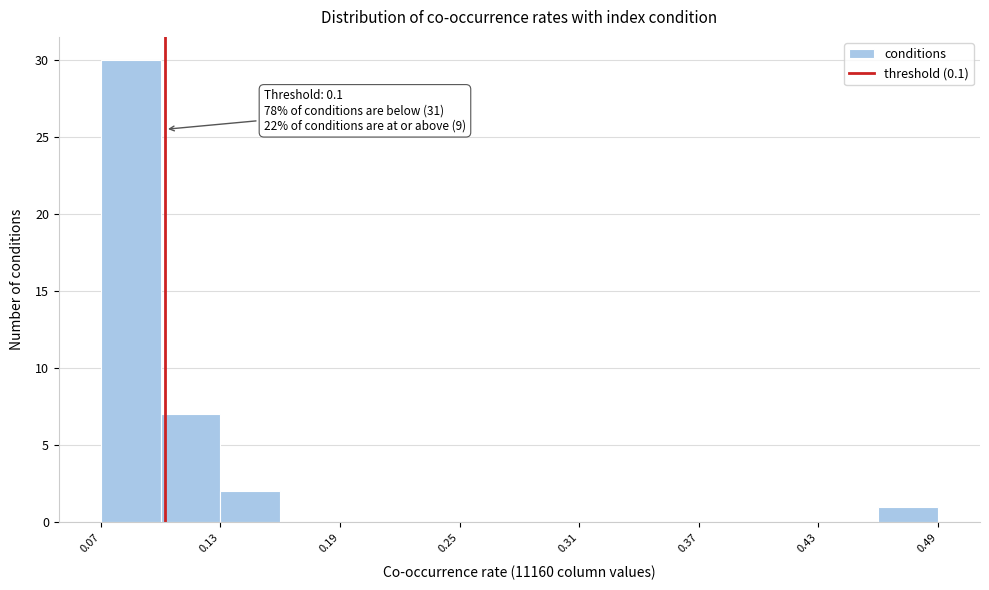

Around what value on the x-axis is the tallest bar? Give the approximate position of its centre, as read against the axis.

0.08